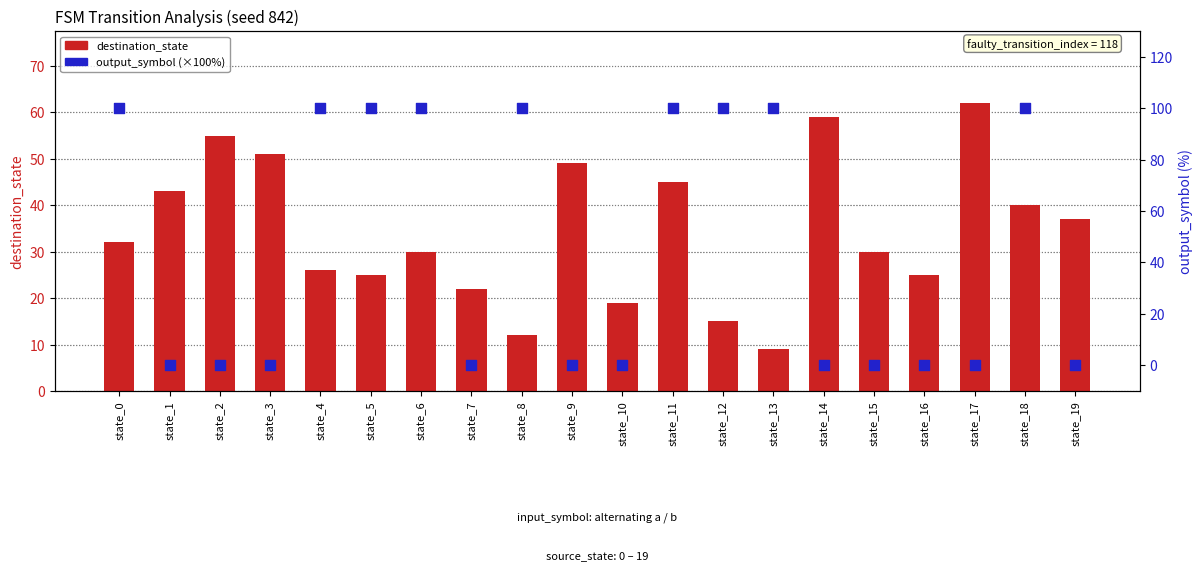

What are all the series names shown in the legend?

destination_state, output_symbol (×100%)